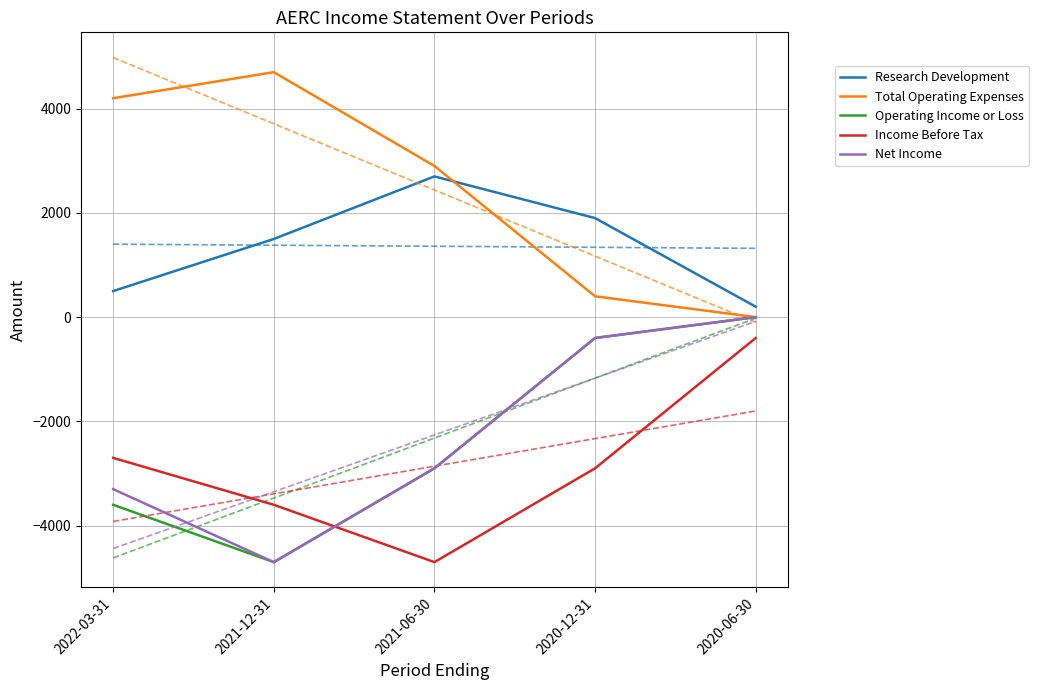

Does the chart have visible grid lines?

Yes